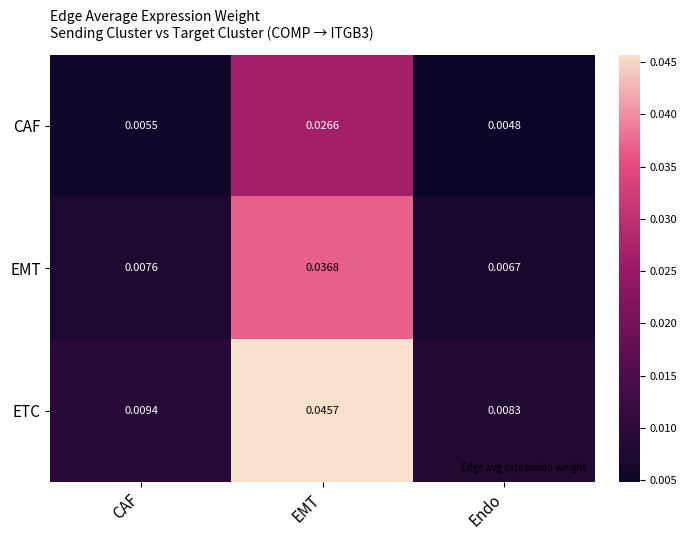

Between CAF and EMT, which series saw the biggest shift?

ETC